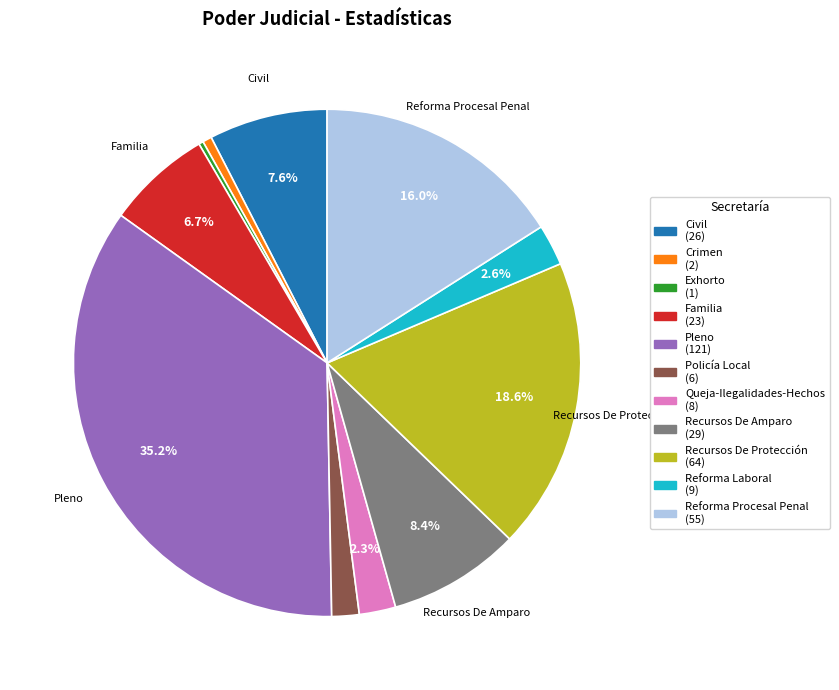

Approximately how many times larger is the value at Reforma Procesal Penal (55) compared to Crimen (2)?

27.5